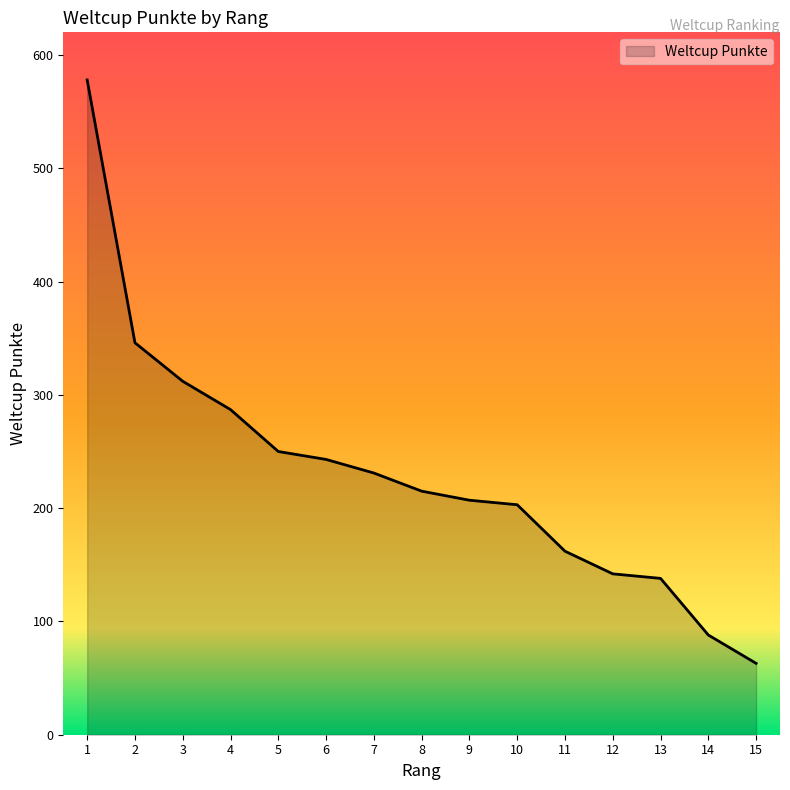

What is the minimum value shown in the chart?

63